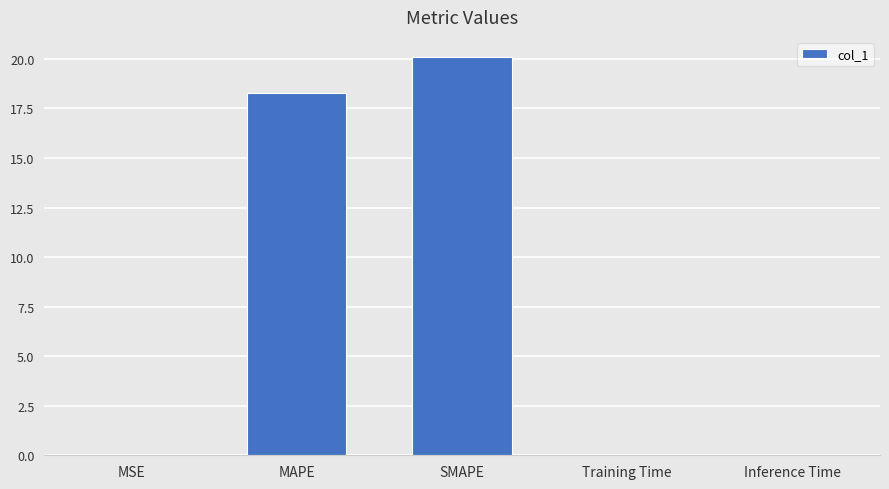

The value at Inference Time is 0.0. True or false?

True